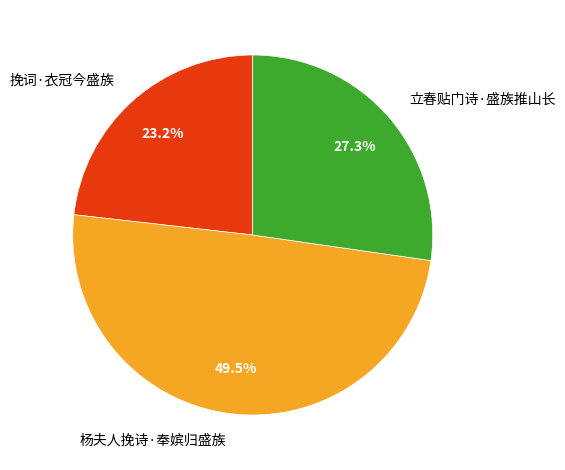

How much of the chart is everything except 立春贴门诗·盛族推山长?

72.7%